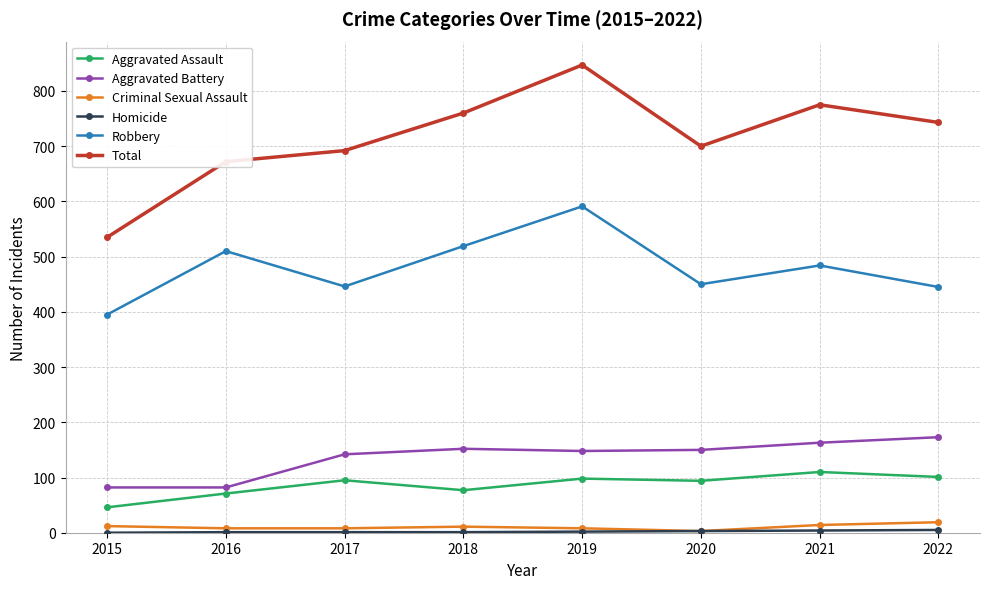

How many distinct data groups are displayed?

6